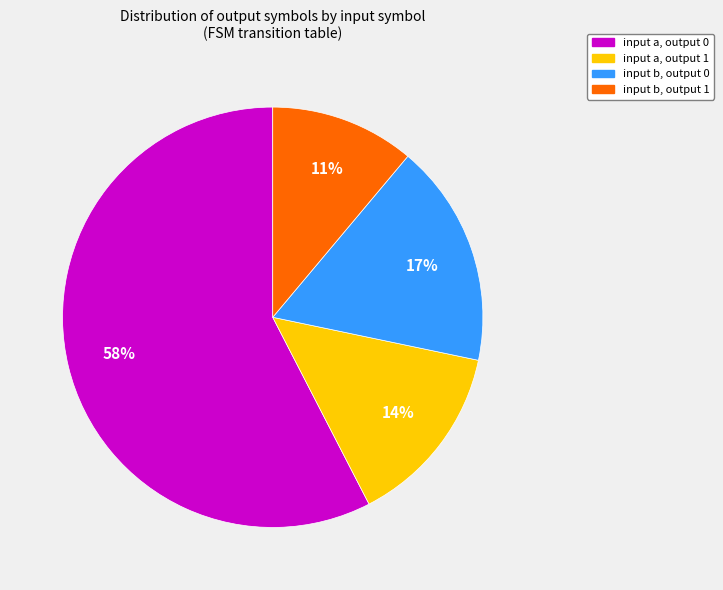

Is there any slice that represents more than half of the pie?

Yes